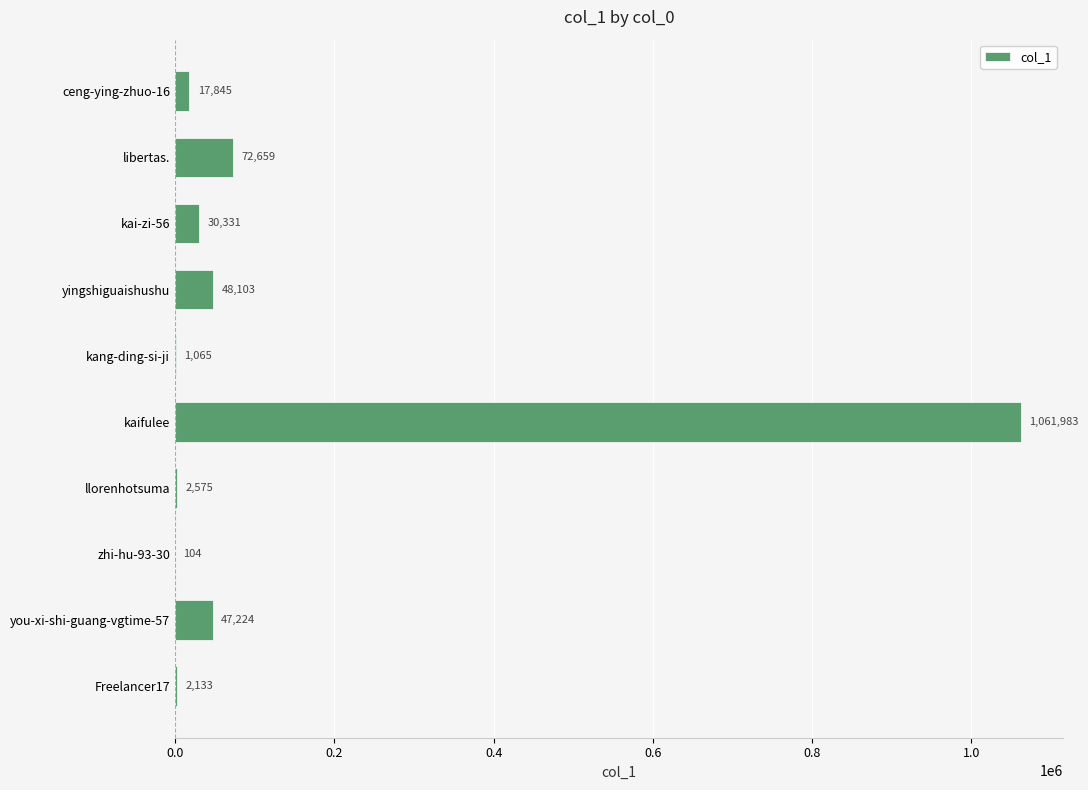

At which category does the chart reach its peak across all series?

kaifulee